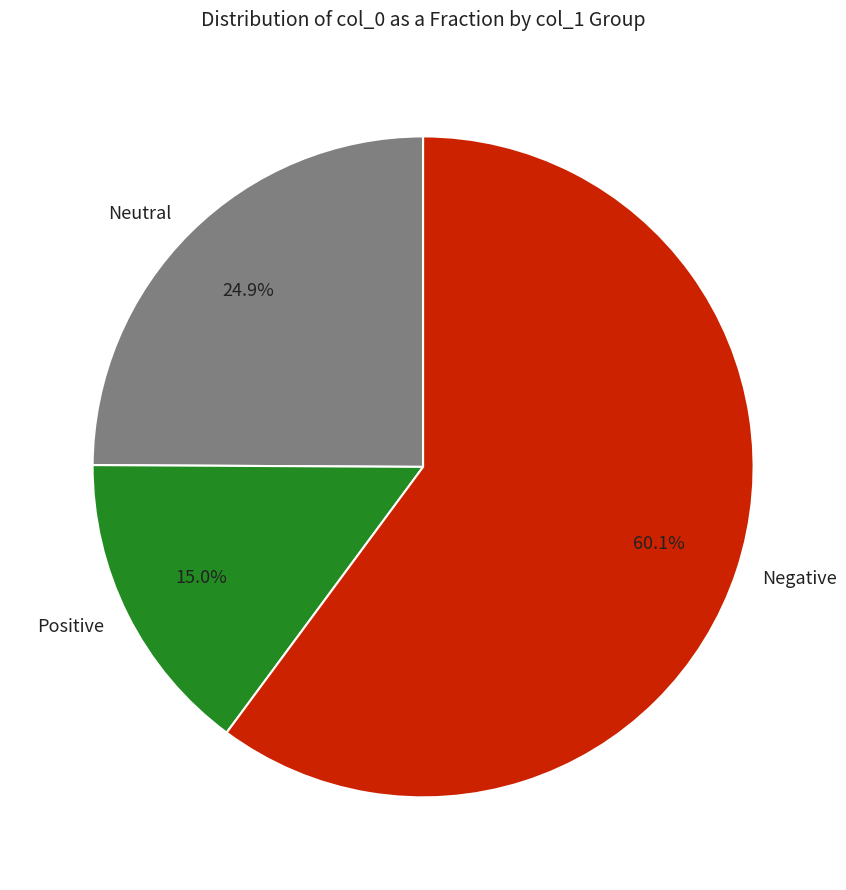

How many slices are in this pie chart?

3